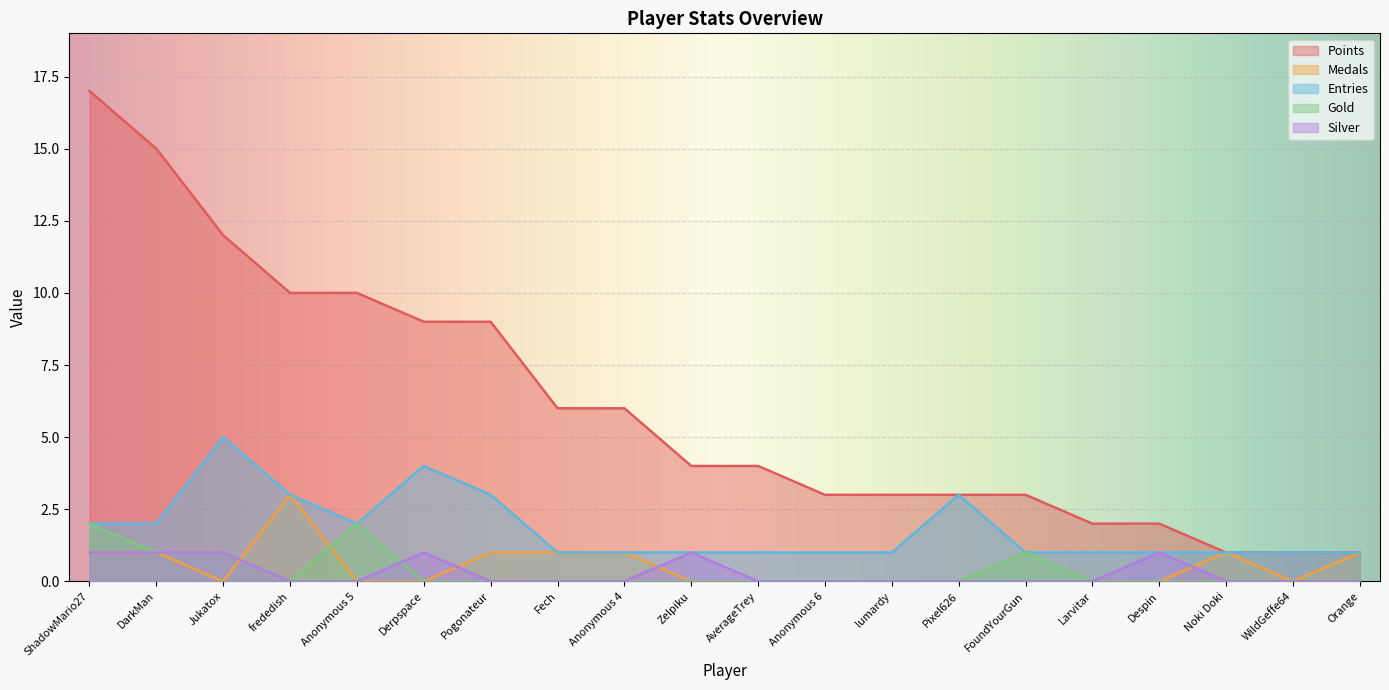

True or false: Points has a value of 3 at Anonymous 4.

False